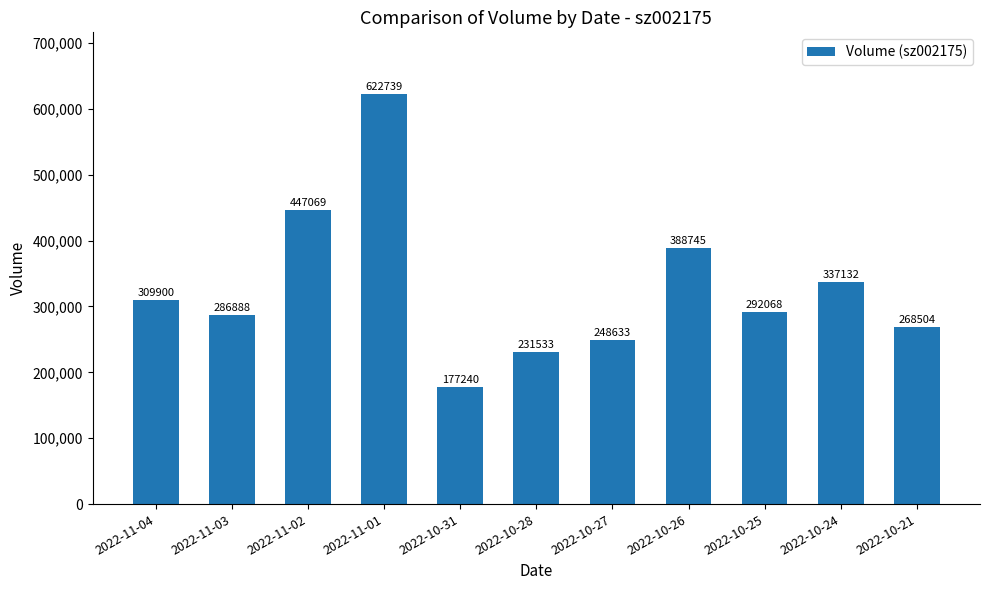

What is the minimum value shown in the chart?

177240